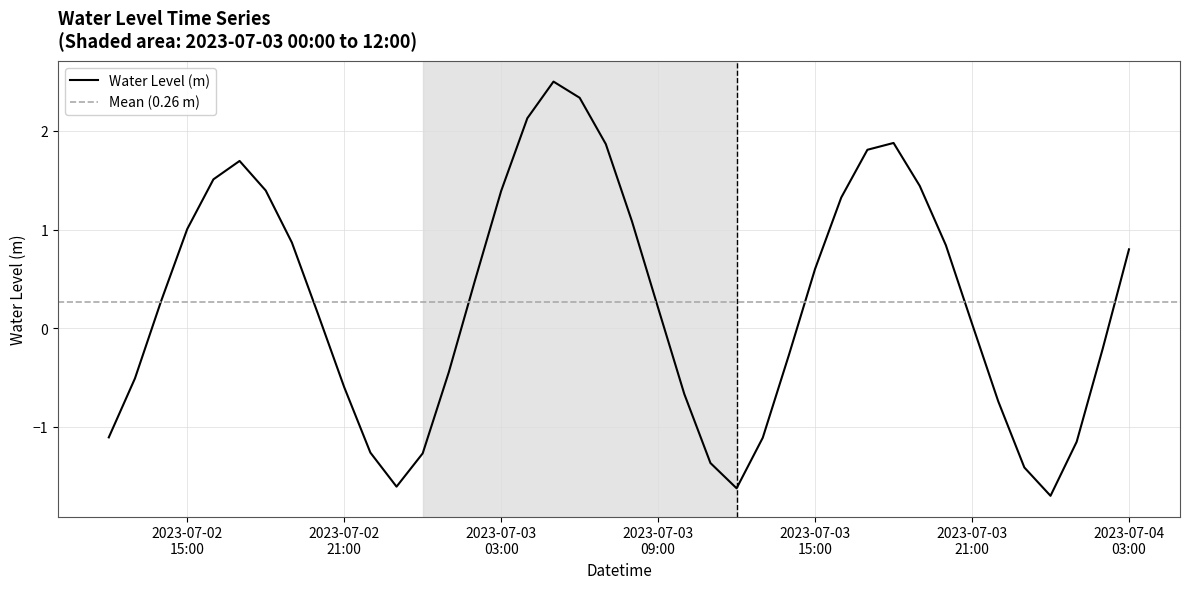

Does the chart have visible grid lines?

Yes